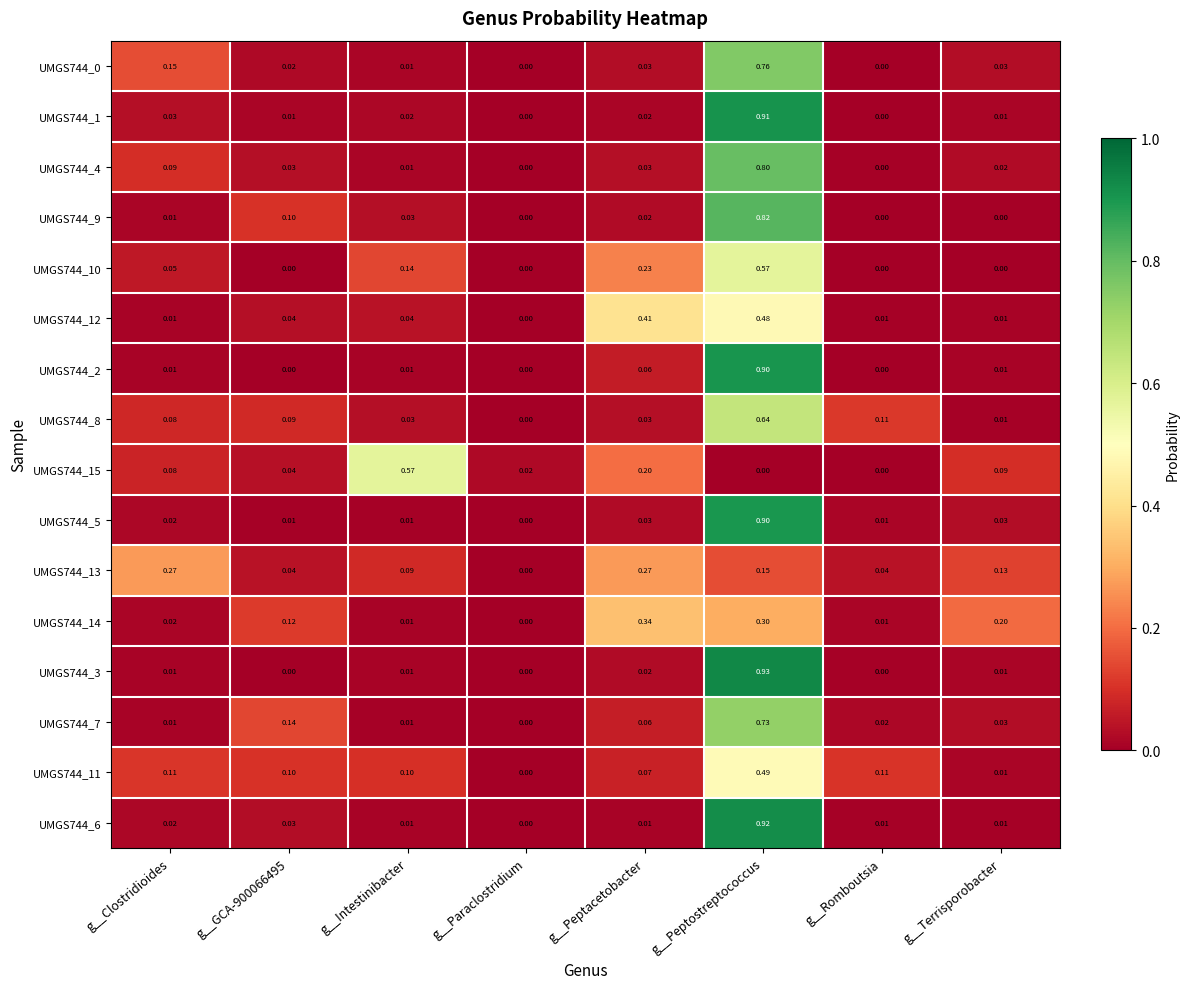

Is the value of UMGS744_0 at g__Intestinibacter greater than the value of UMGS744_13 at g__Clostridioides?

No